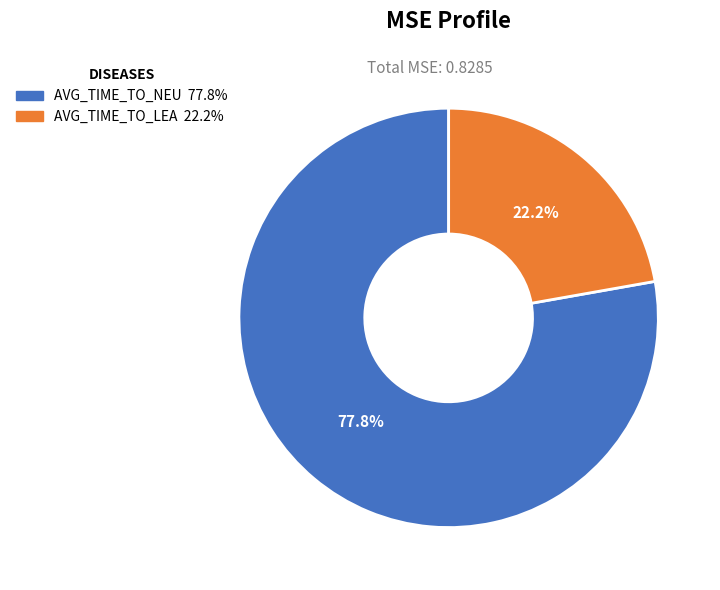

Rank the categories by value from highest to lowest.

AVG_TIME_TO_NEU, AVG_TIME_TO_LEA